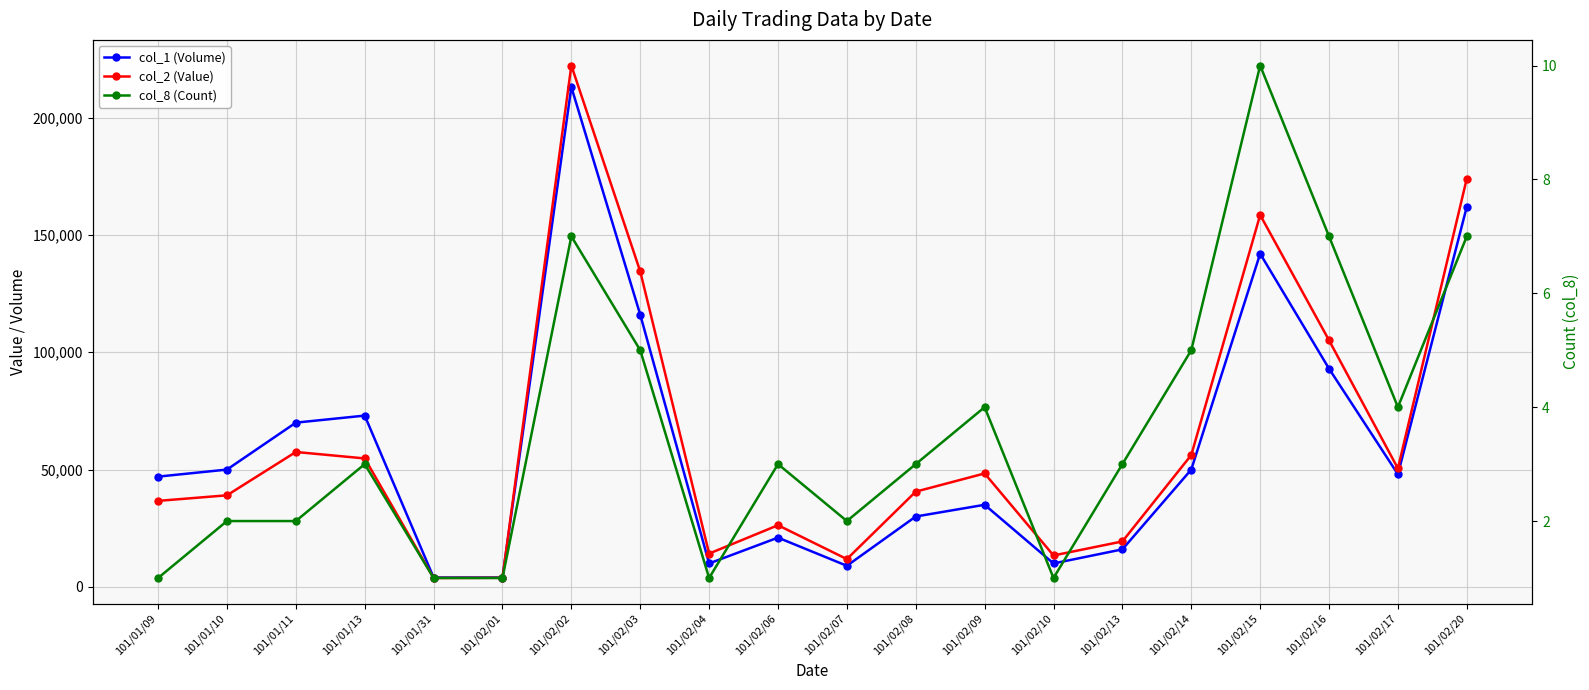

What is the sum of all col_8 (Count) values?

72